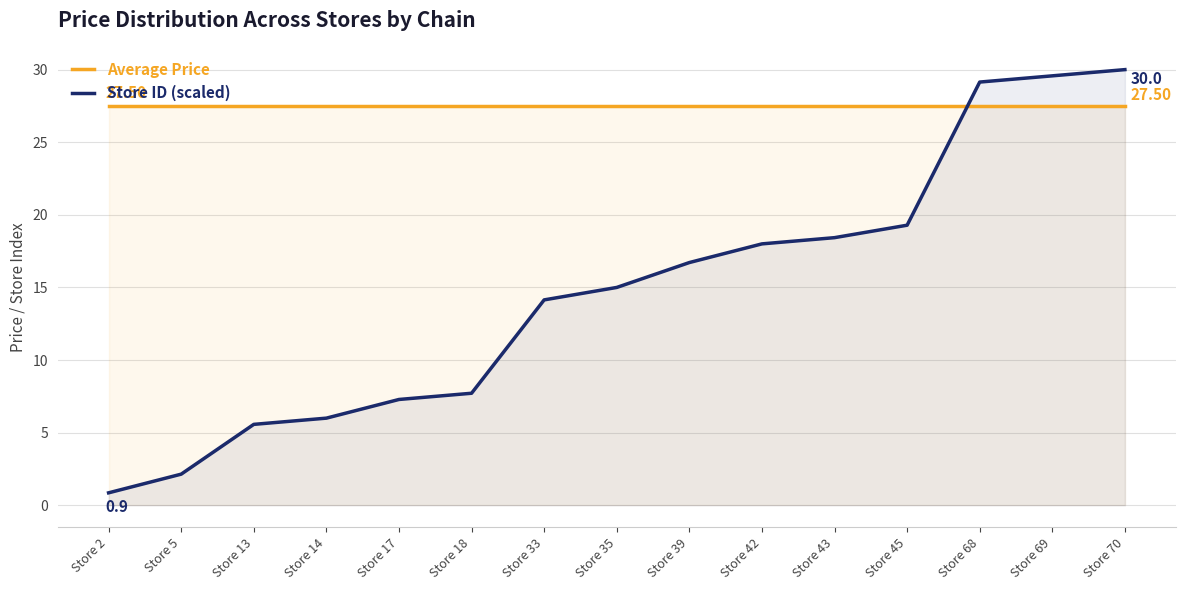

What is the average value of the Average Price series?

27.5